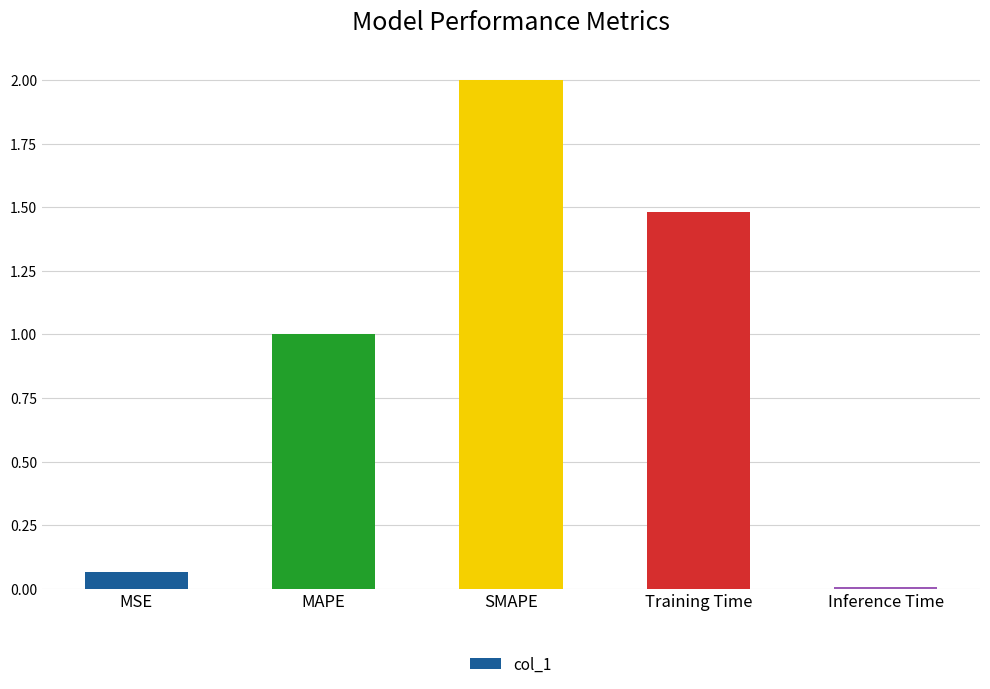

What is the change in value from MSE to Training Time?

+1.4